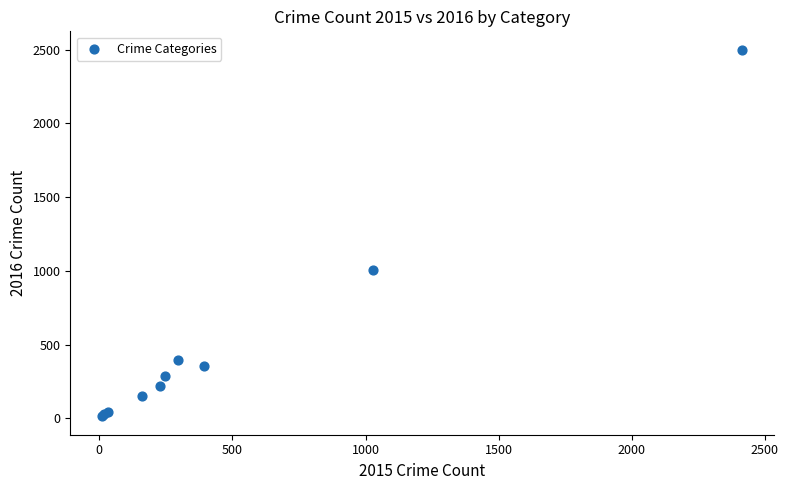

What Y value in the scatter plot is closest to 1256?

1009